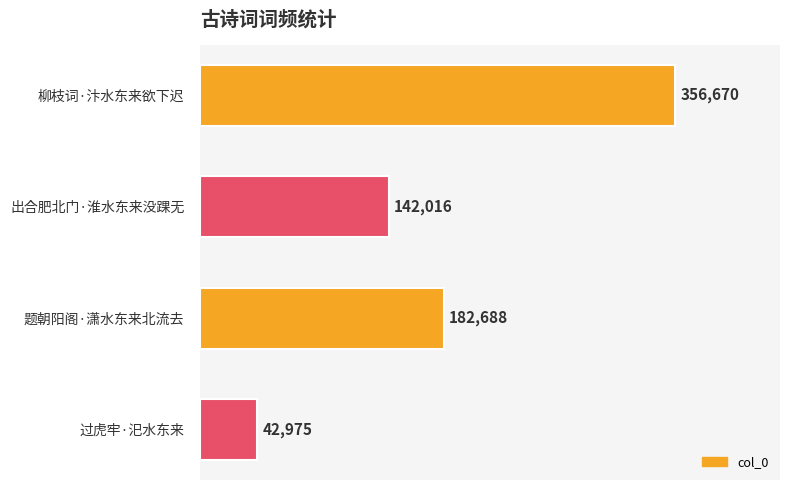

Which has a higher value, 题朝阳阁·潇水东来北流去 or 过虎牢·汜水东来?

题朝阳阁·潇水东来北流去